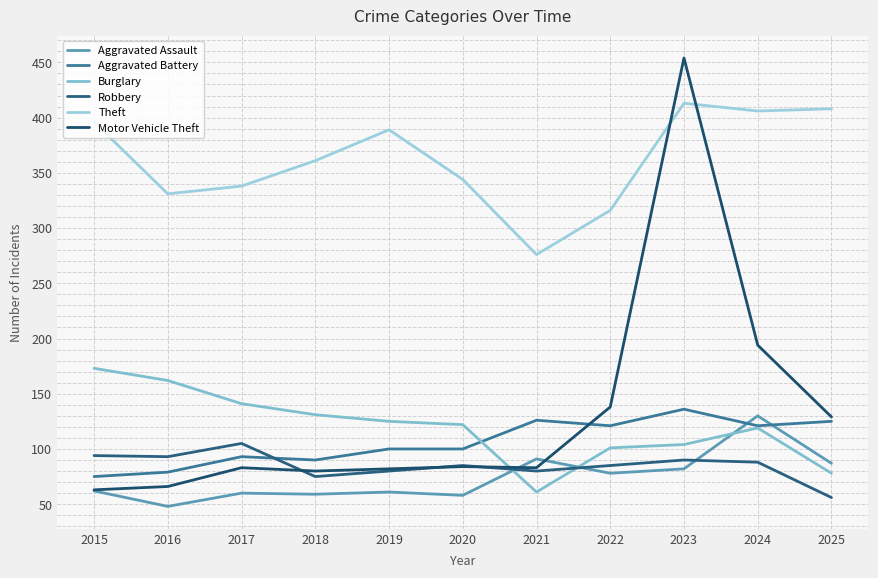

At how many categories does at least one series exceed 140?

11